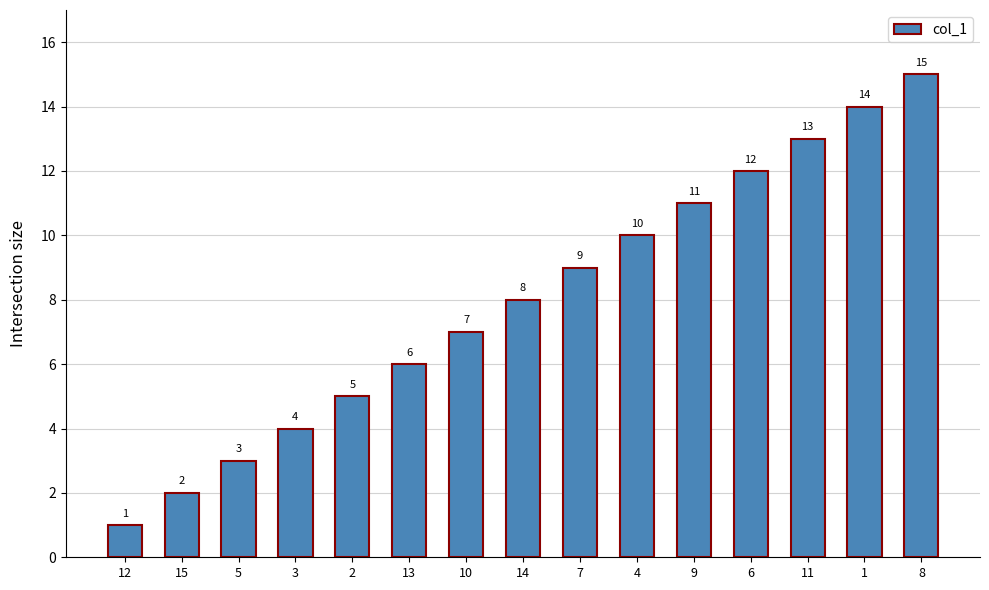

How many series are shown in this chart?

1